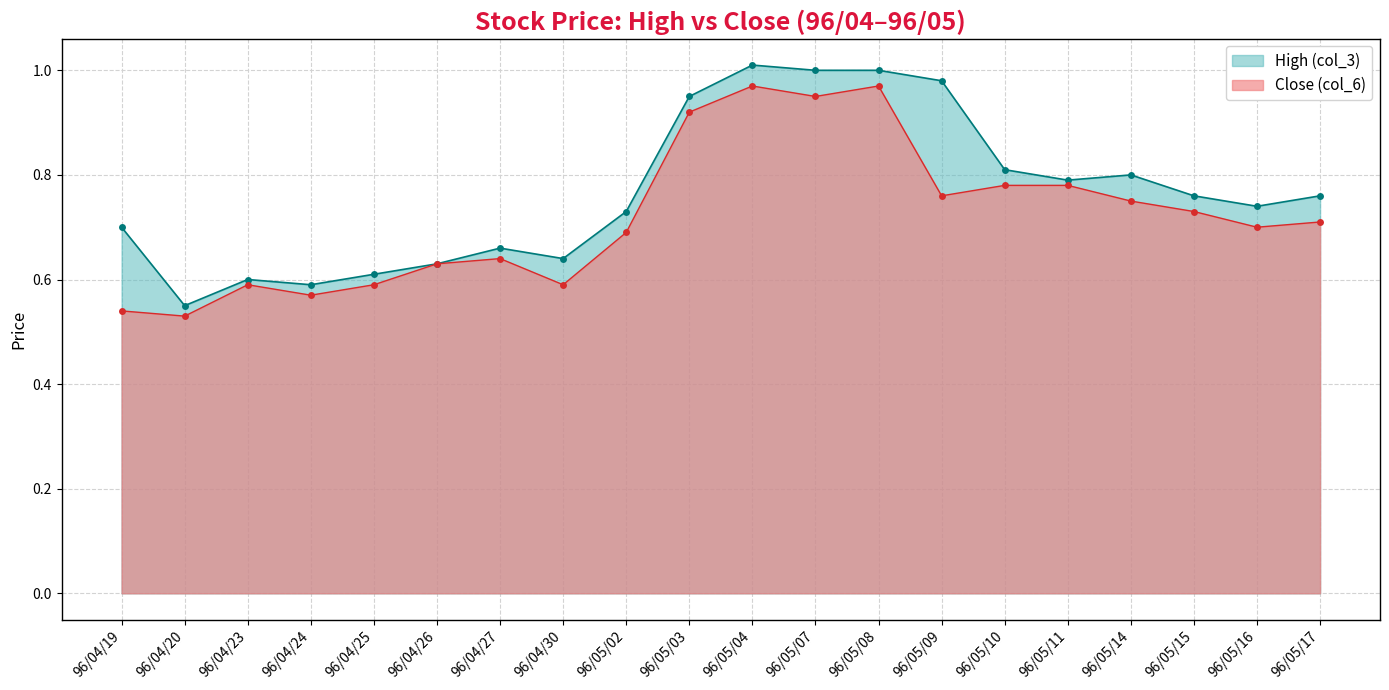

Where is the first local maximum for High (col_3)?

96/04/23